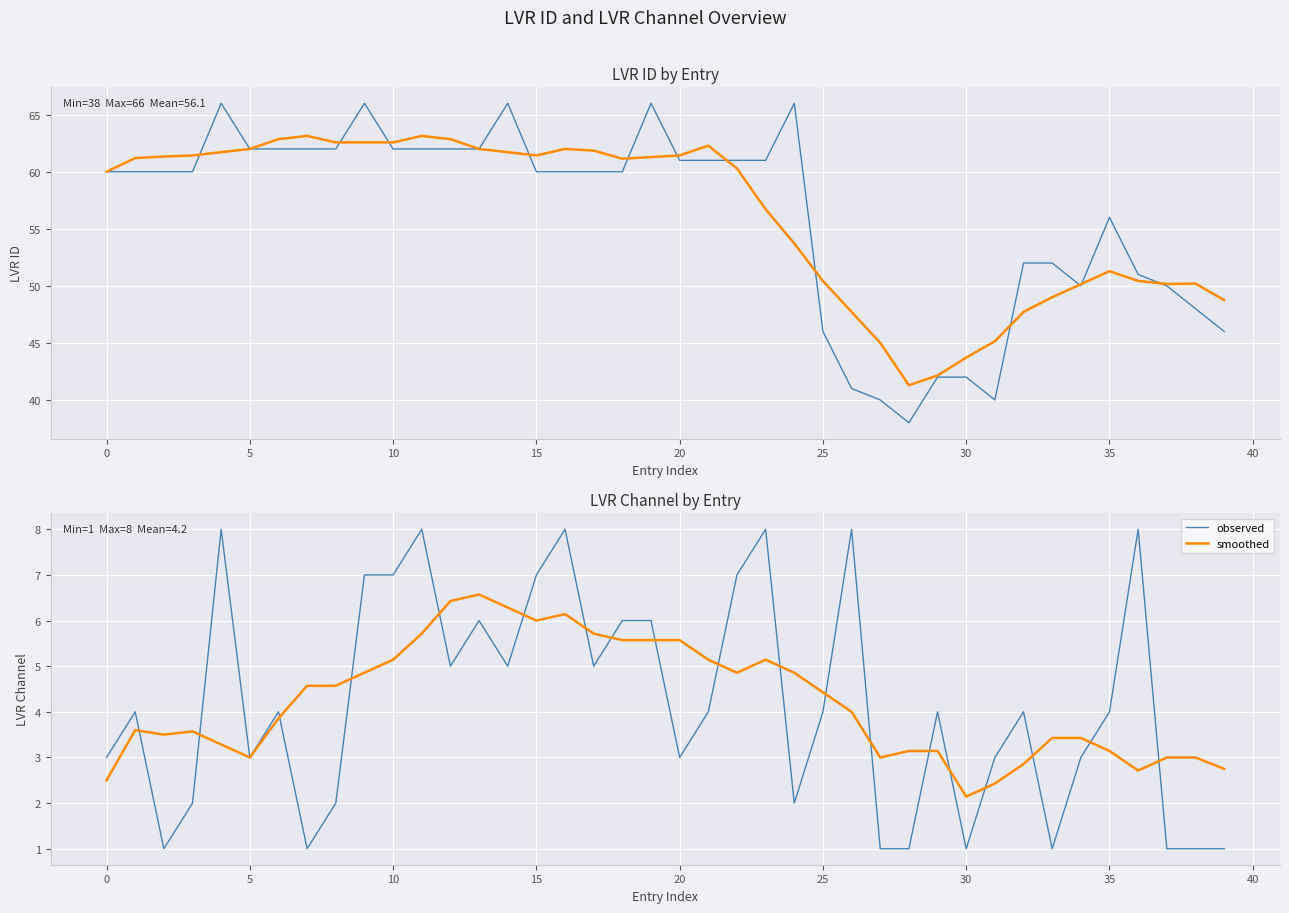

What is the sum of all observed values?

167.0